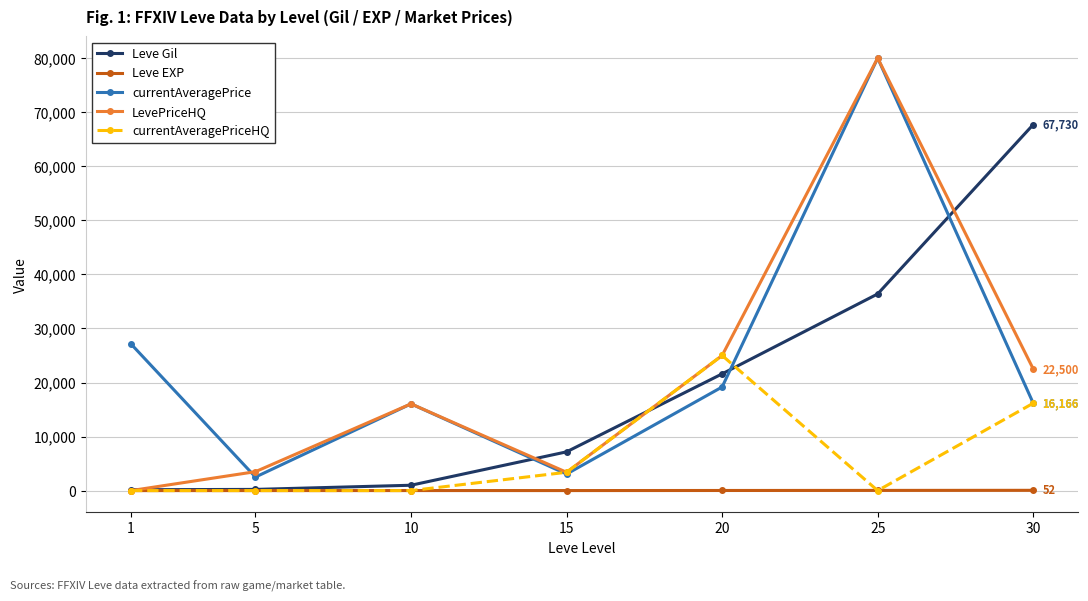

What value does the LevePriceHQ series have at 30, to the nearest 10?

22500